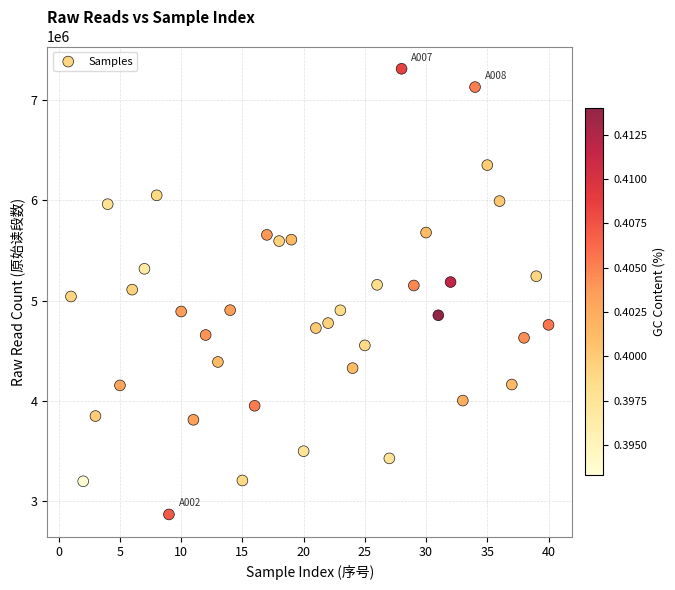

What is the range of Y values (max minus min)?

4441109